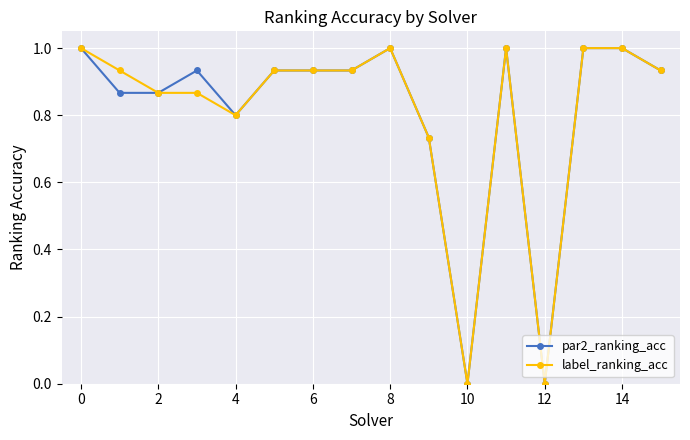

What is the value of the par2_ranking_acc point at the 14th from the left?

1.0